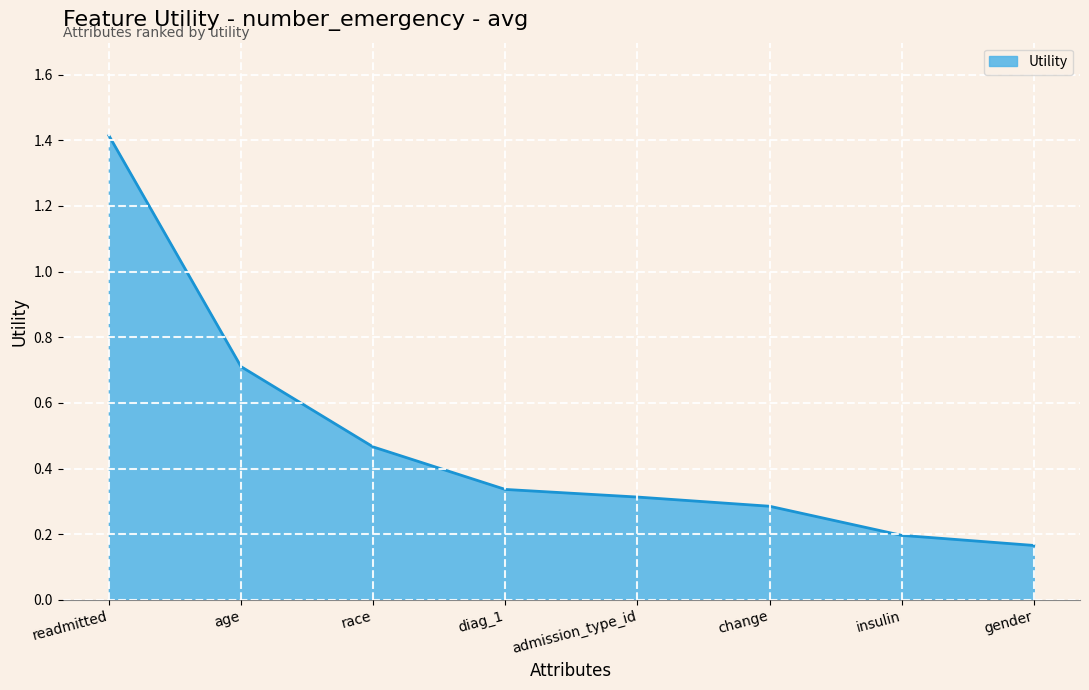

What position from the right is race?

6